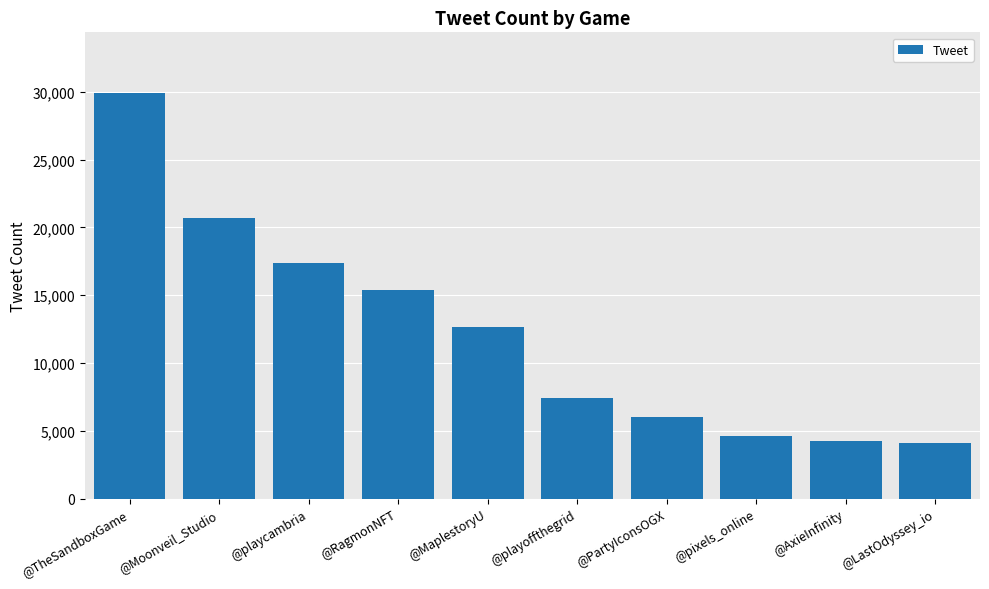

What is the smallest value displayed?

4100